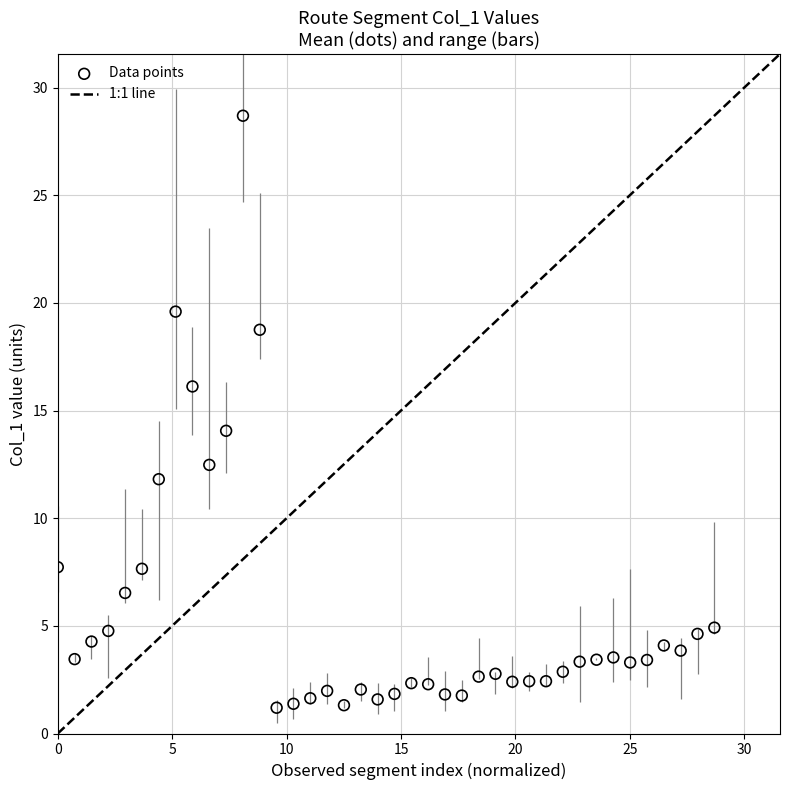

What is the range of Y values (max minus min)?

27.5